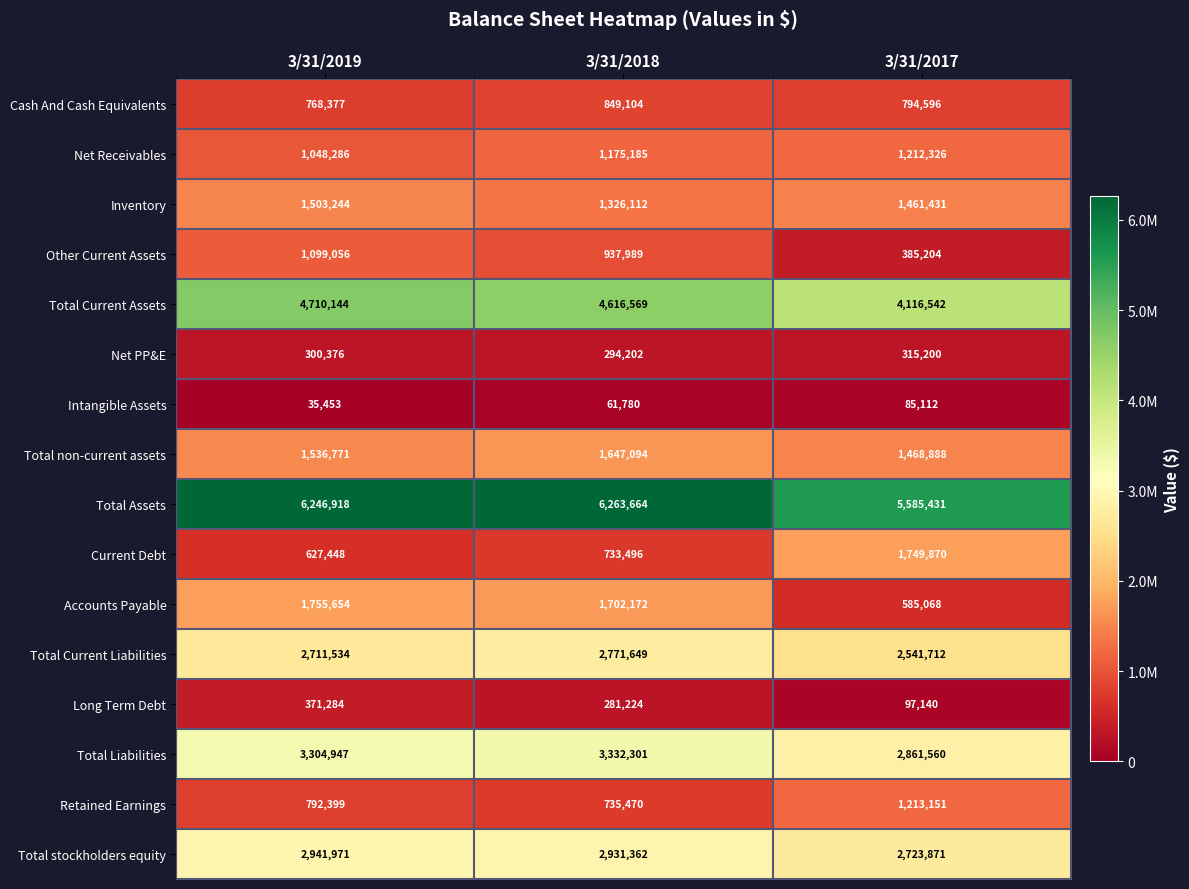

At which label does Long Term Debt first exceed 281224?

3/31/2019